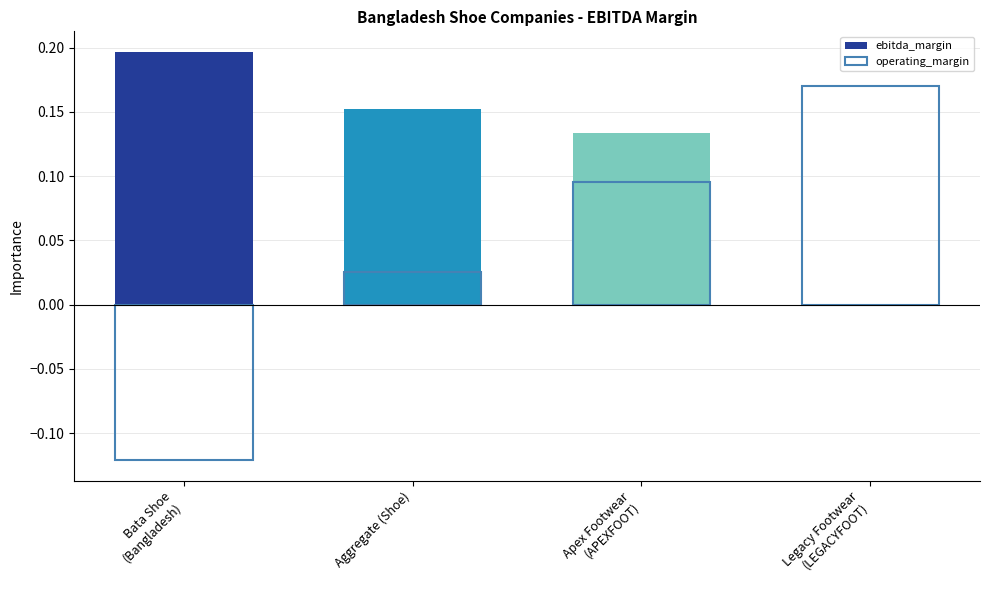

What is the label of the 3rd bar from the left?

Apex Footwear
(APEXFOOT)